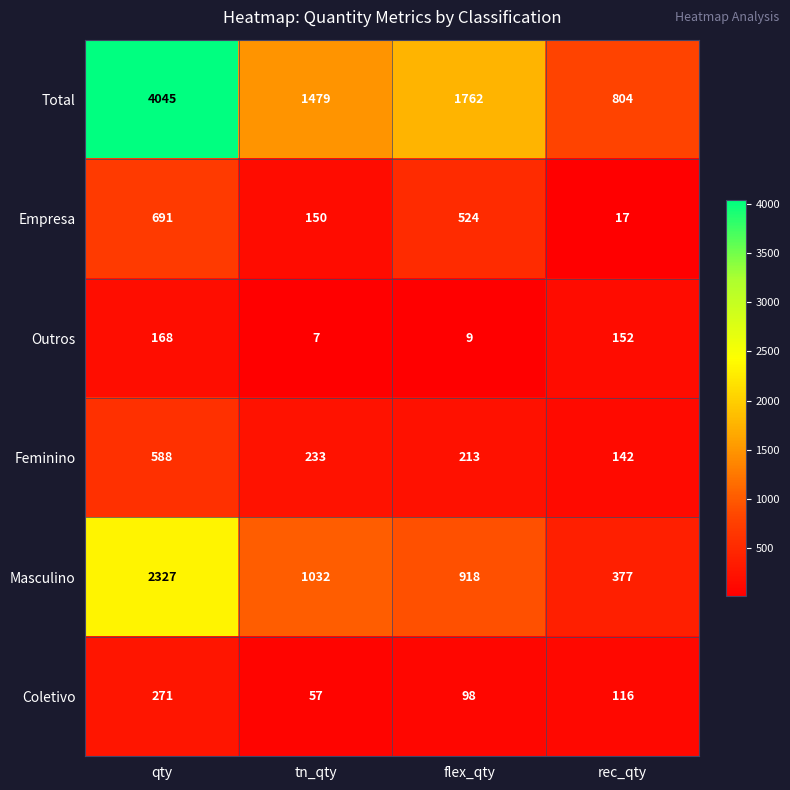

Where does the Outros series first go above 152?

qty